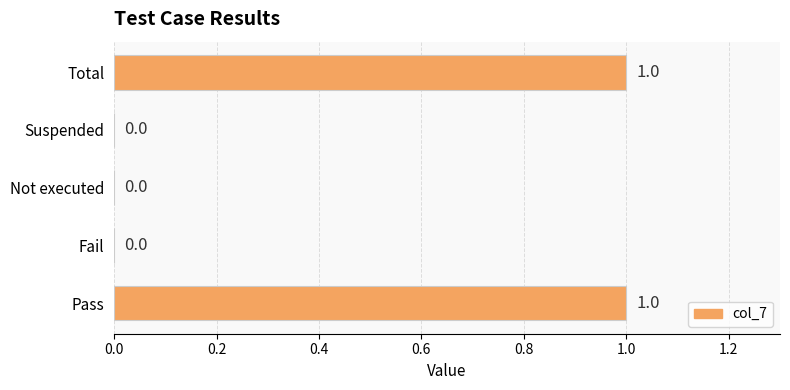

Which has a higher value, Total or Fail?

Total